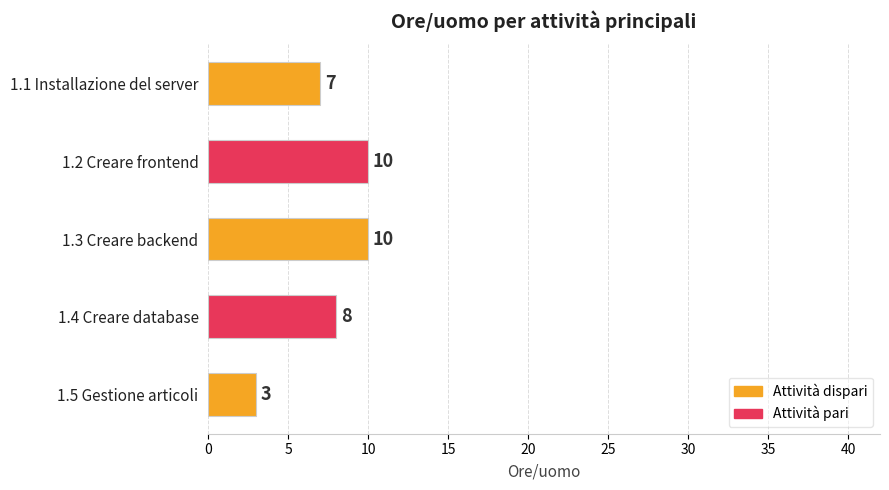

What is the difference between the second highest and minimum values?

7